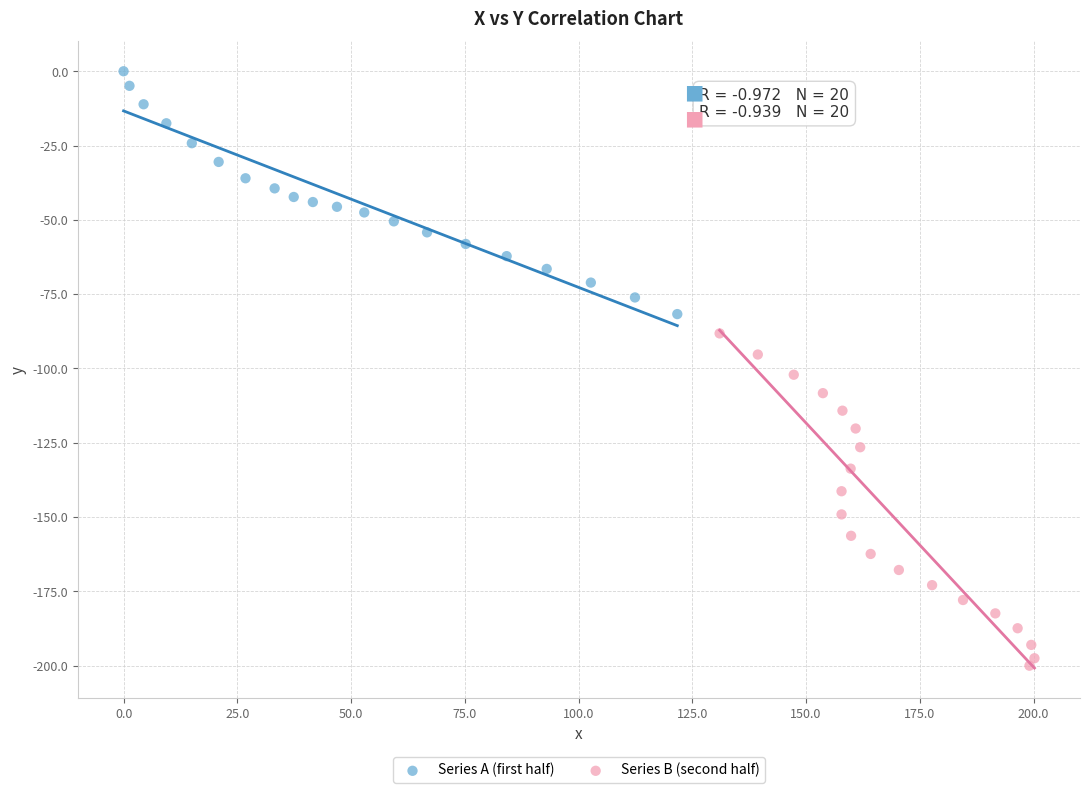

Which series has the largest Y range (max minus min)?

Series B (second half)